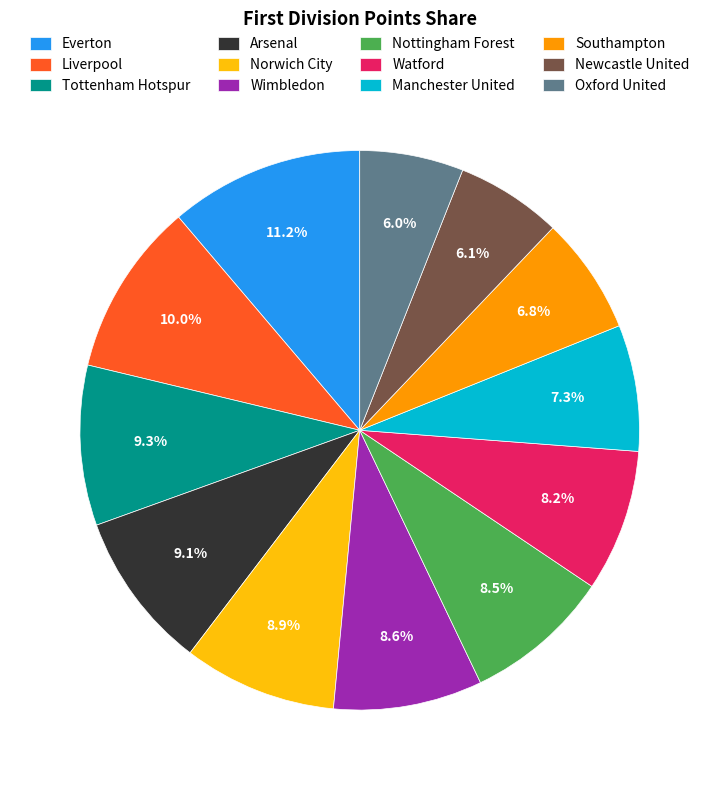

How many slices are in this pie chart?

12